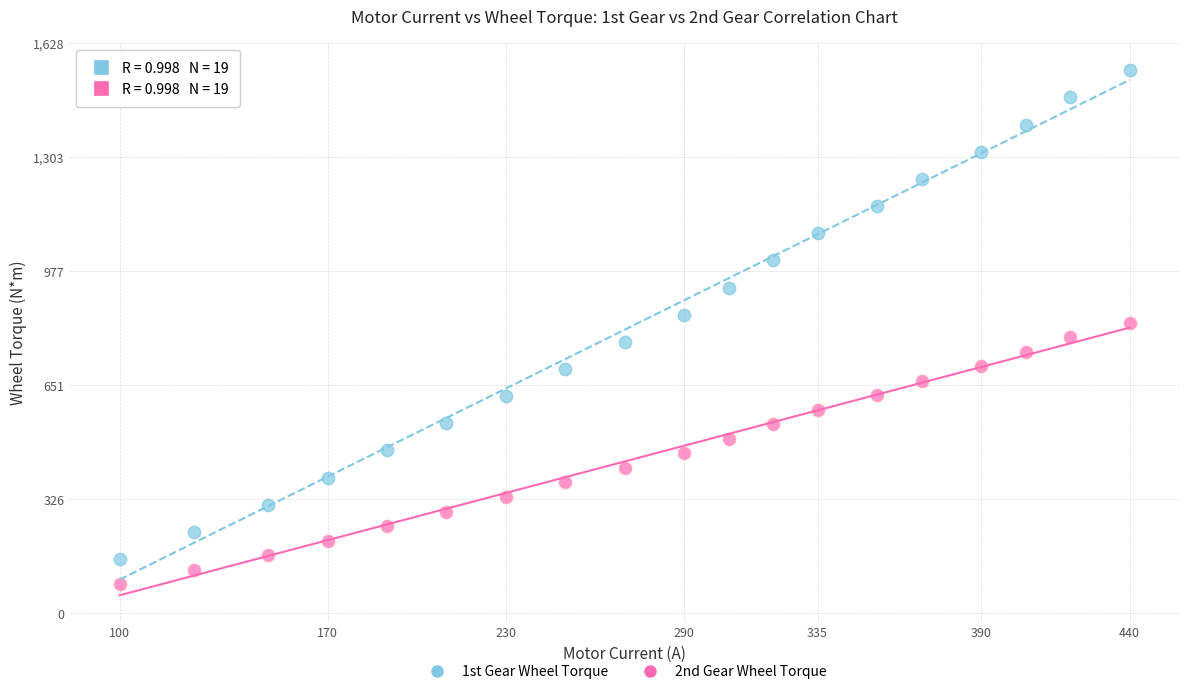

Which series contains the lowest Y value?

2nd Gear Wheel Torque